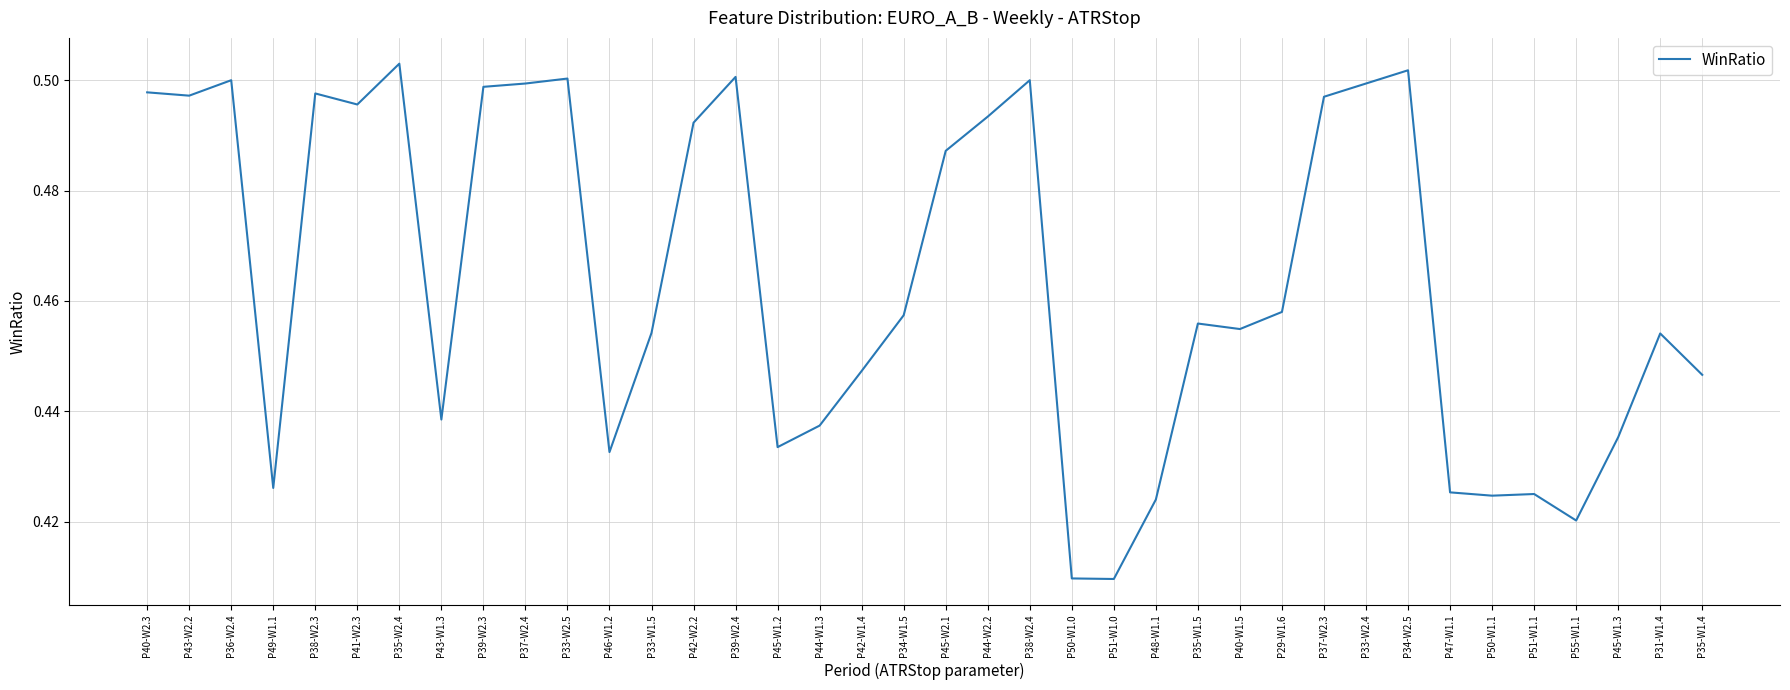

How many series are shown in this chart?

1